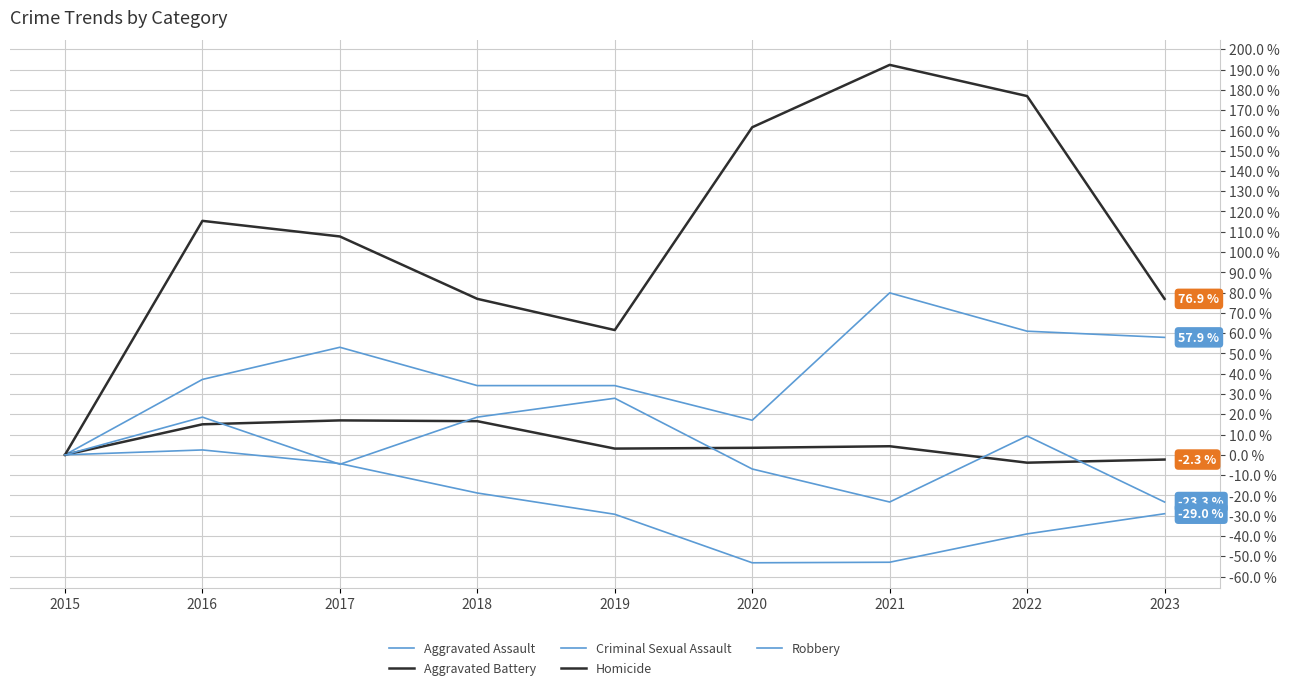

List the labels in order of Aggravated Assault value, smallest first.

2015, 2020, 2018, 2019, 2016, 2017, 2023, 2022, 2021